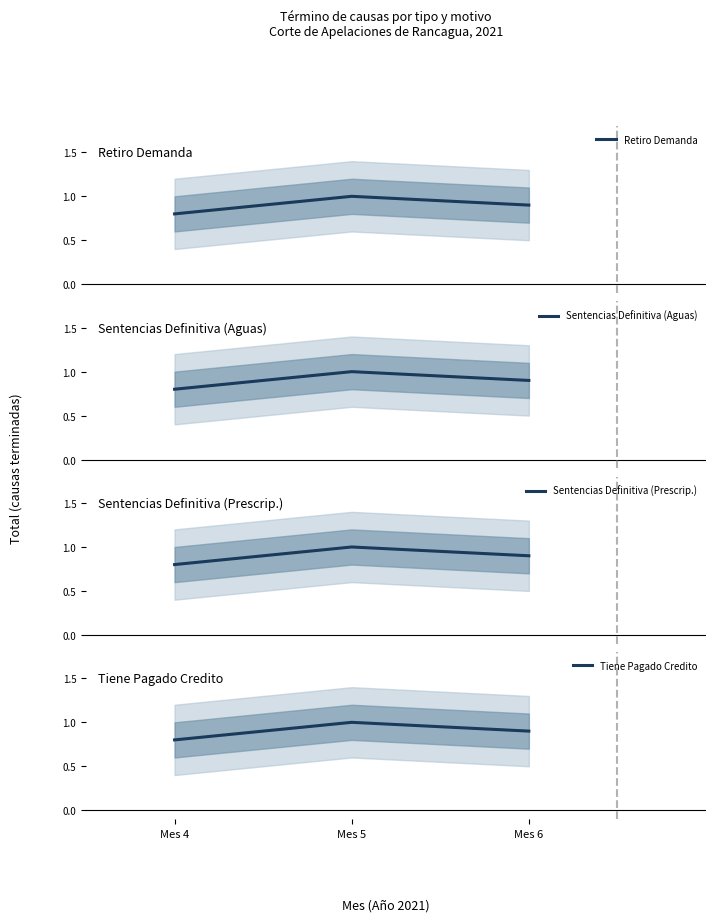

Read the Tiene Pagado Credito value at Mes 6.

0.9